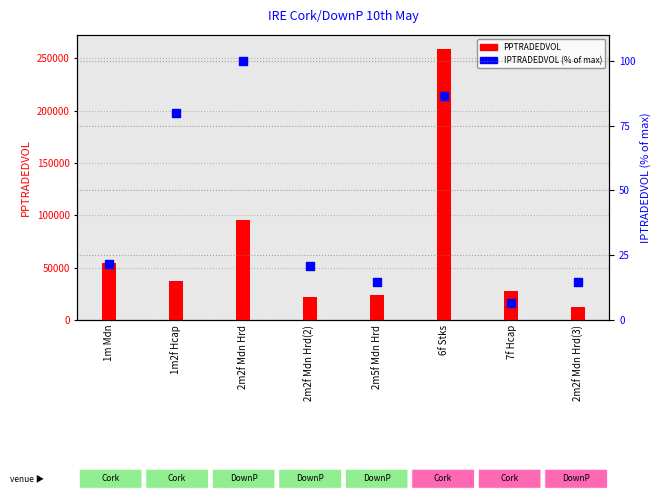

What is the total value across all series at 6f Stks?

259340.6